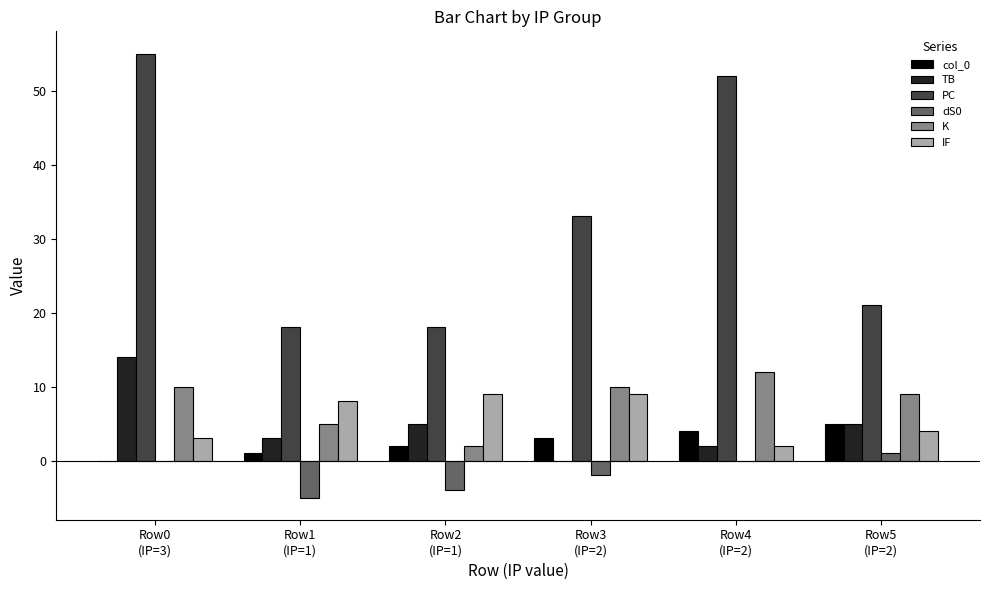

How many categories are shown in the chart?

6